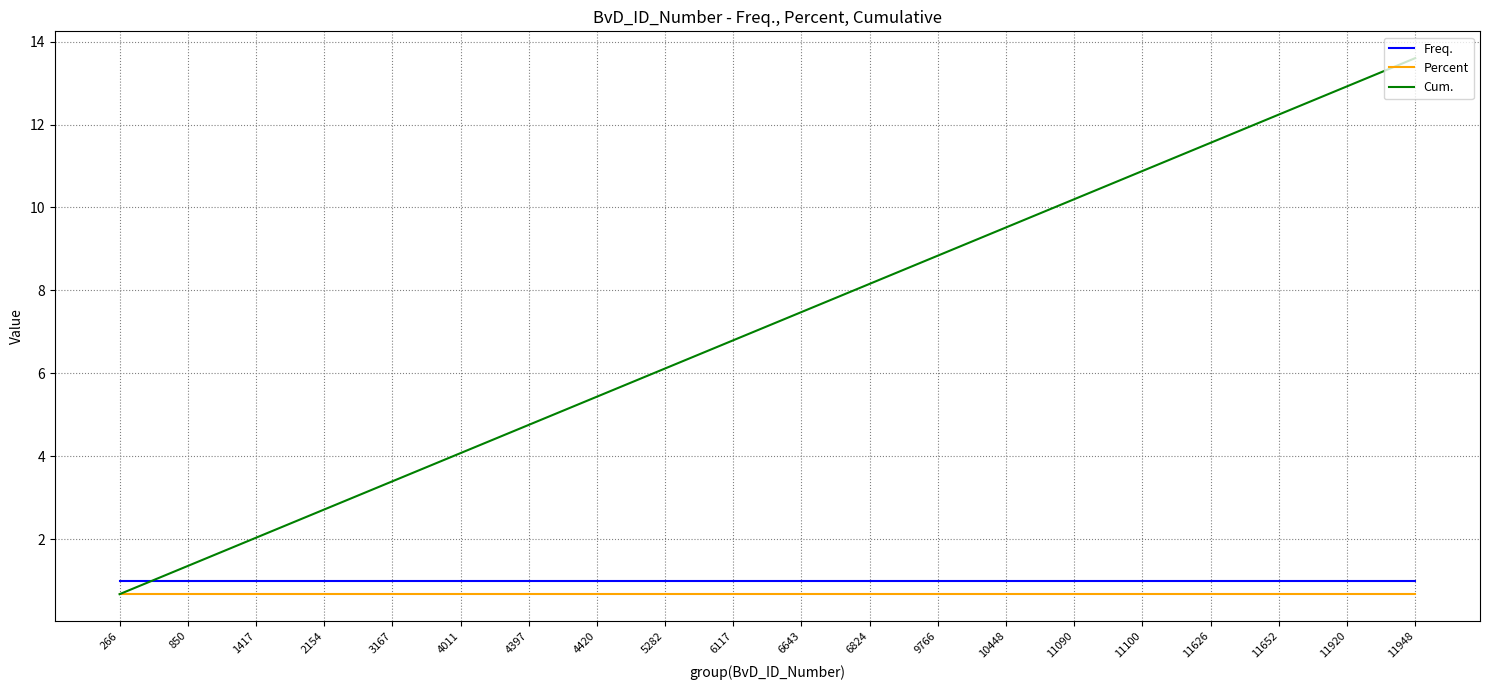

Where do Cum. and Freq. first cross each other?

266 and 850